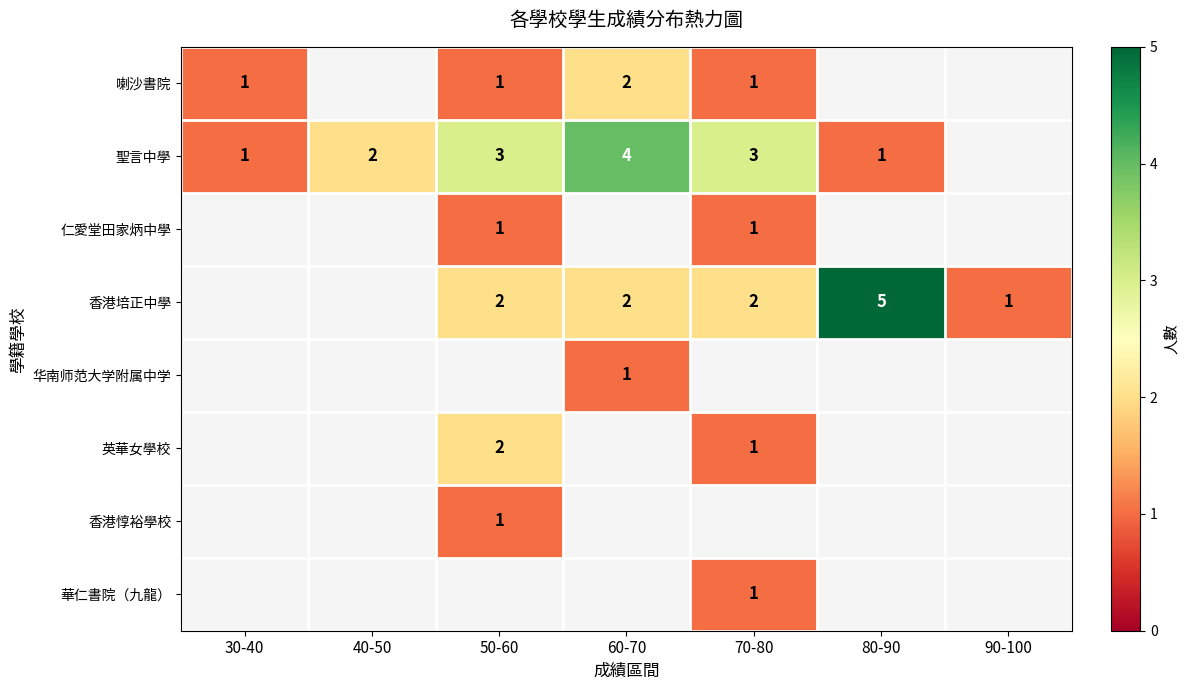

Is it true that 香港培正中學 equals 5 at 80-90?

True